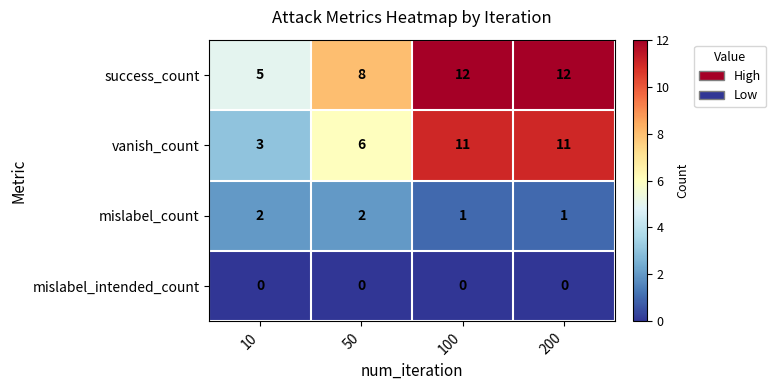

The value of mislabel_count at 10 is 1. True or false?

False